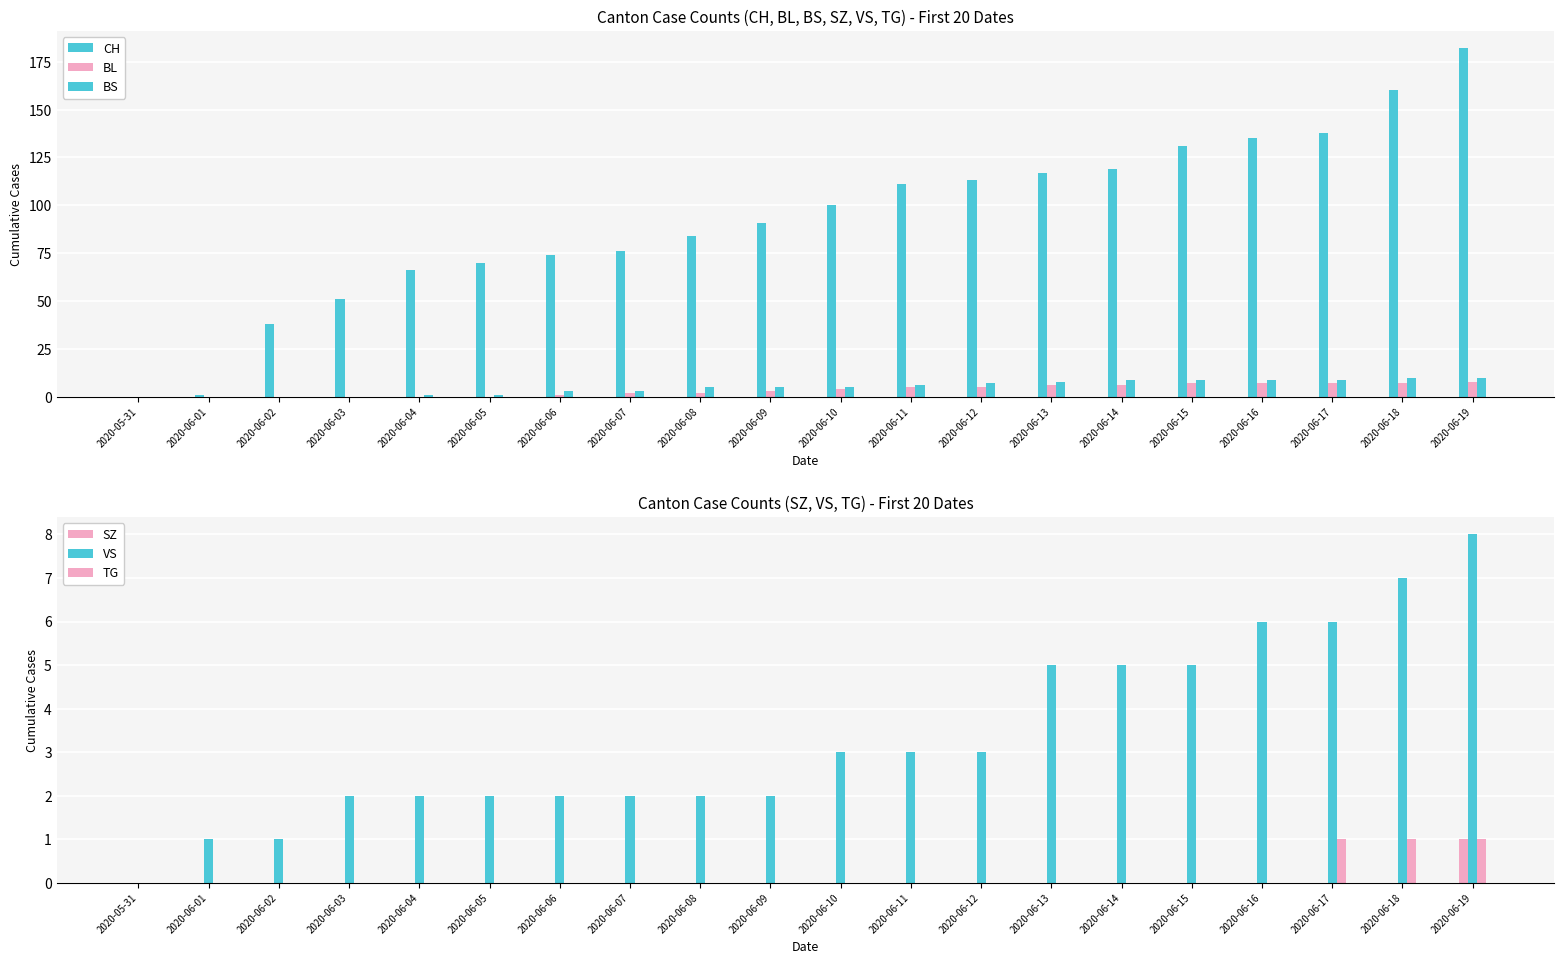

The value of SZ at 2020-06-10 is 0. True or false?

True